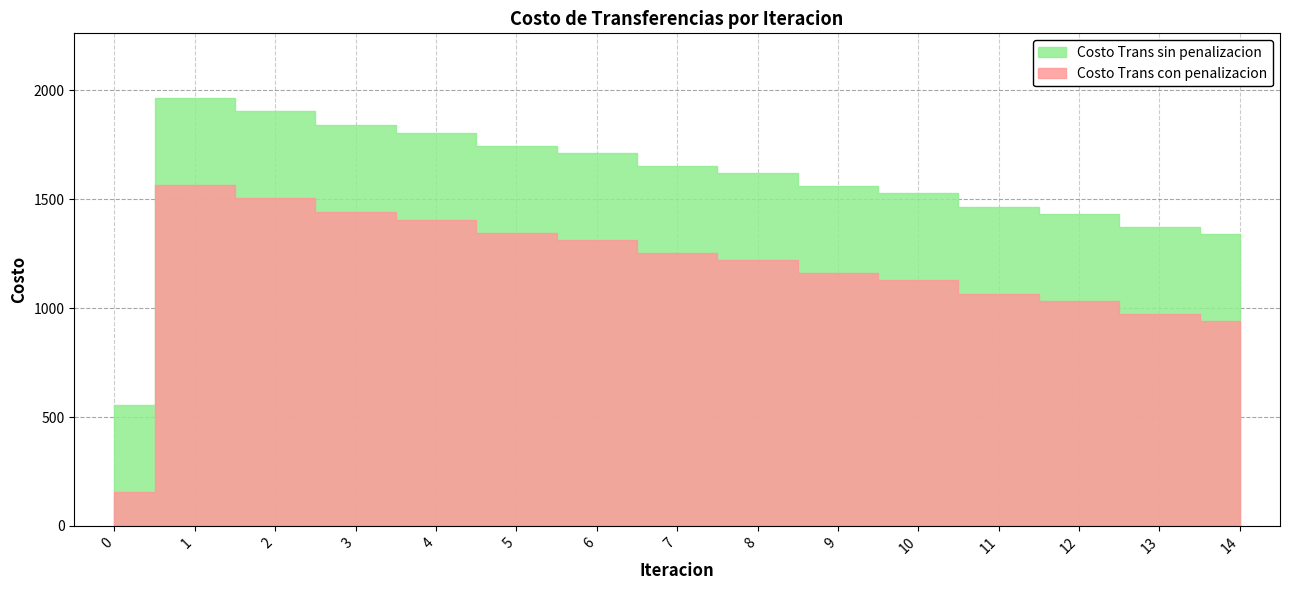

How many lines are shown in the chart?

2